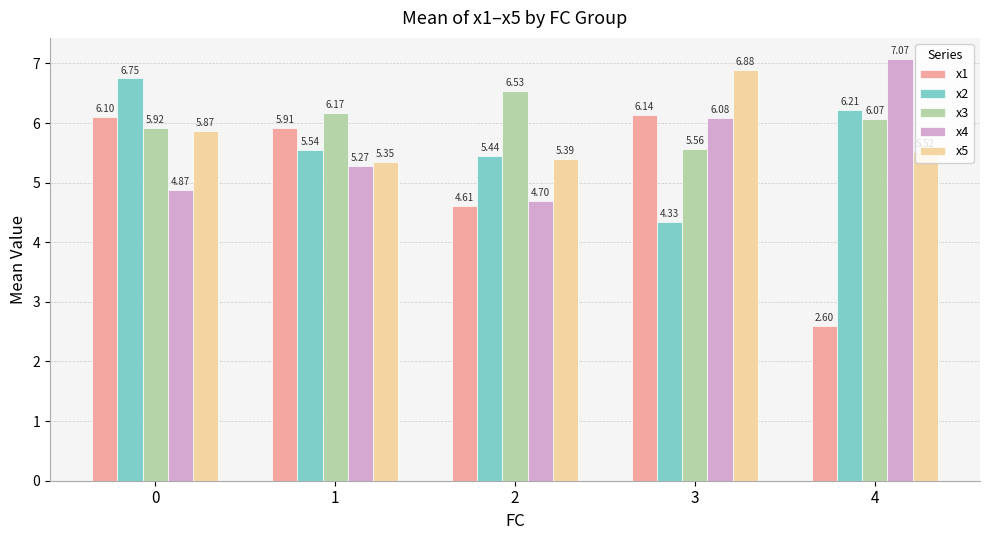

Which label corresponds to the largest value in the chart?

4